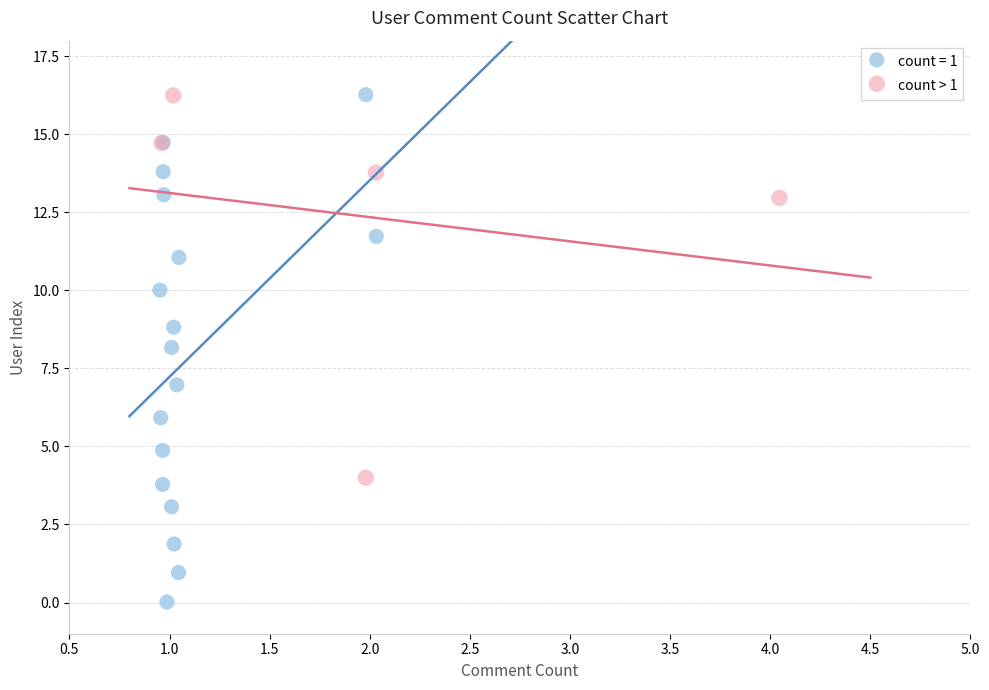

Which series has the largest Y range (max minus min)?

count = 1